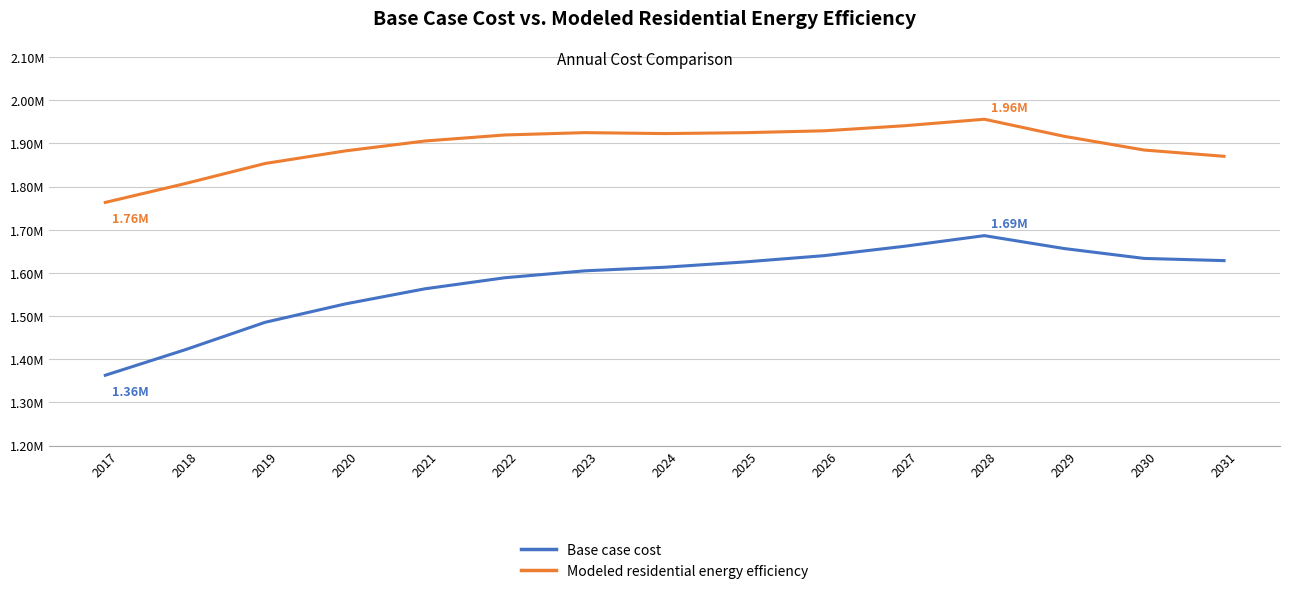

The Modeled residential energy efficiency series shows 1884706.3 at 2030. True or false?

True